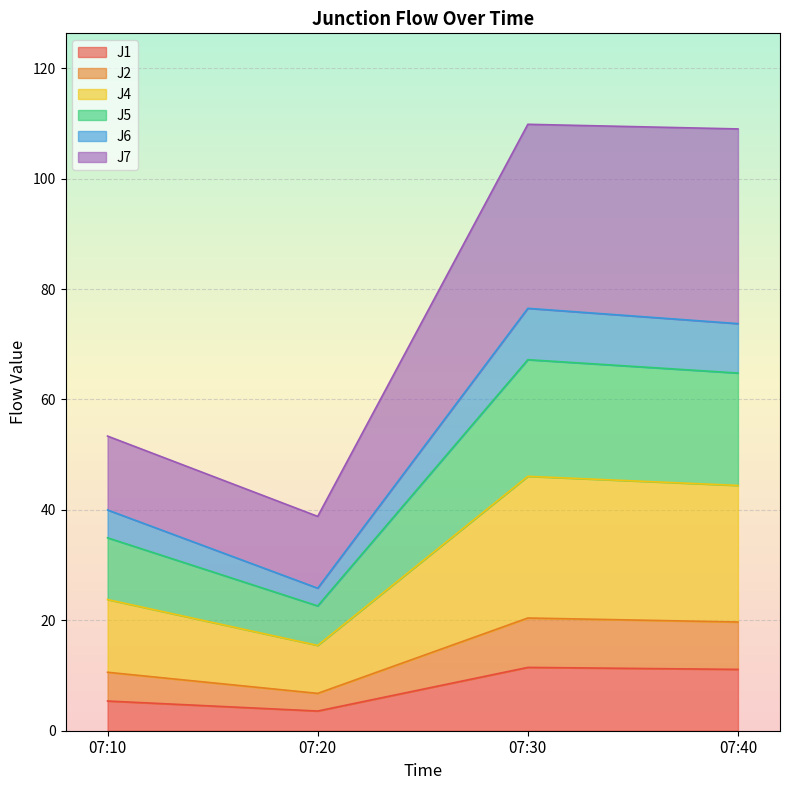

What is the total value across all series at 07:30?

109.8